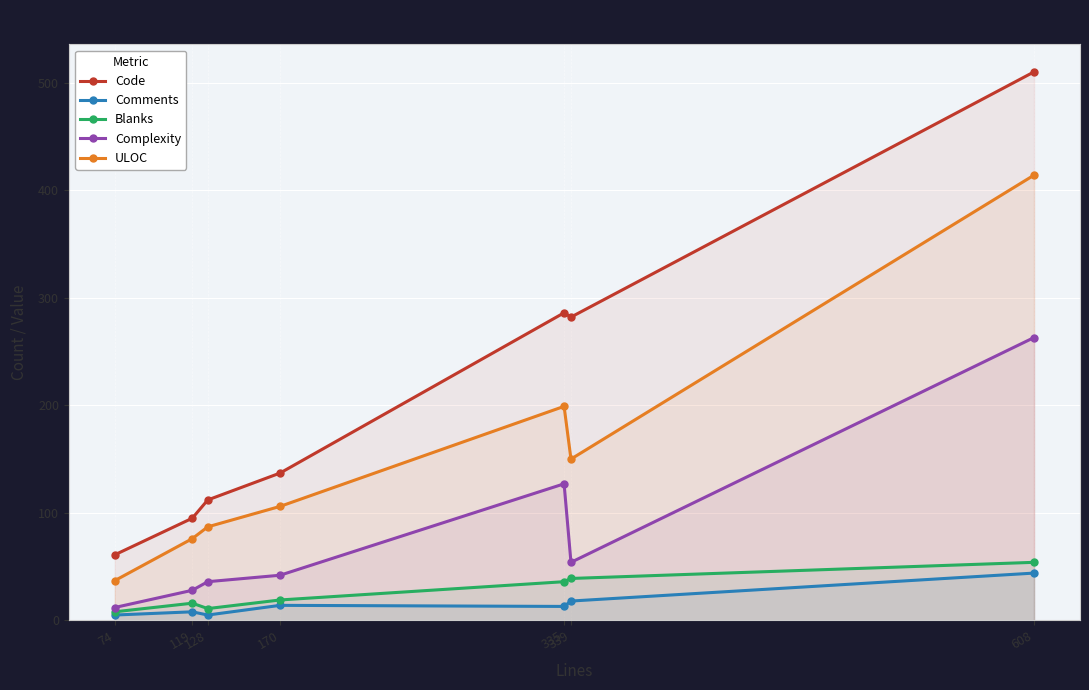

Reading right to left, what are all the values shown in this chart?

Code: 608=510	339=282	335=286	170=137	128=112	119=95	74=61
Comments: 608=44	339=18	335=13	170=14	128=5	119=8	74=5
Blanks: 608=54	339=39	335=36	170=19	128=11	119=16	74=8
Complexity: 608=263	339=54	335=127	170=42	128=36	119=28	74=12
ULOC: 608=414	339=150	335=199	170=106	128=87	119=76	74=37